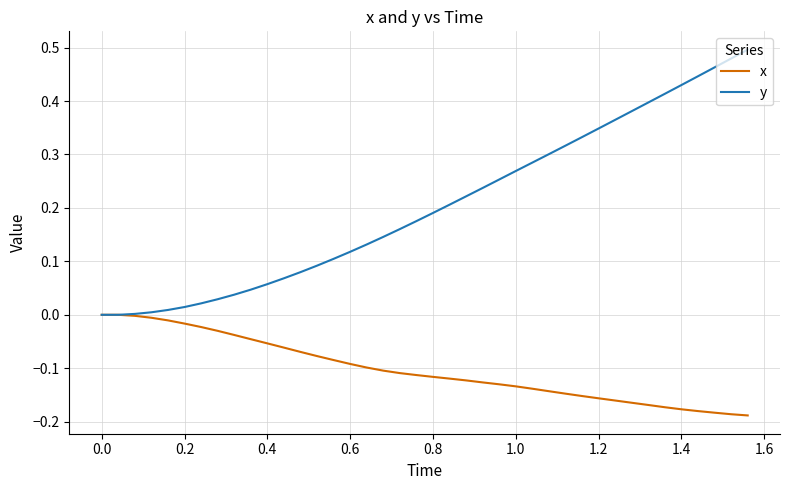

Rank the series by their average value, from highest to lowest.

y, x